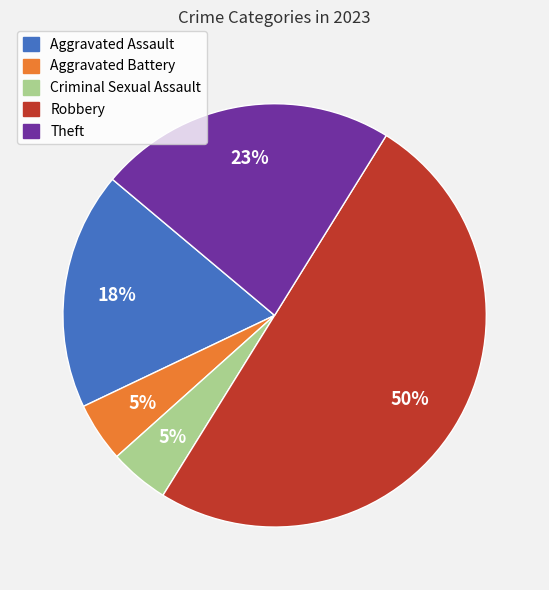

Which has a higher value, Theft or Aggravated Assault?

Theft